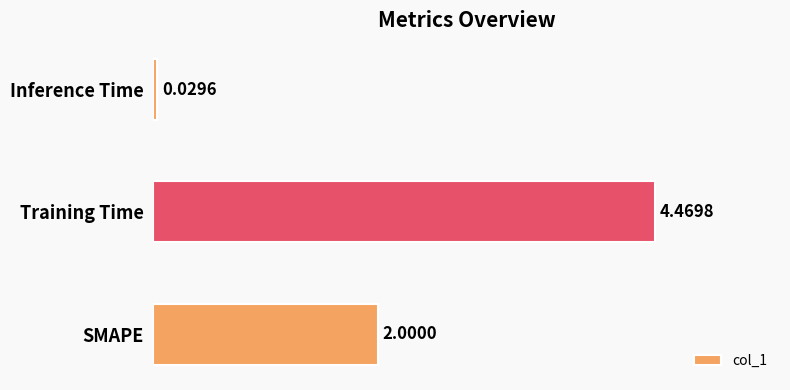

List the labels in order of value, largest first.

Training Time, SMAPE, Inference Time